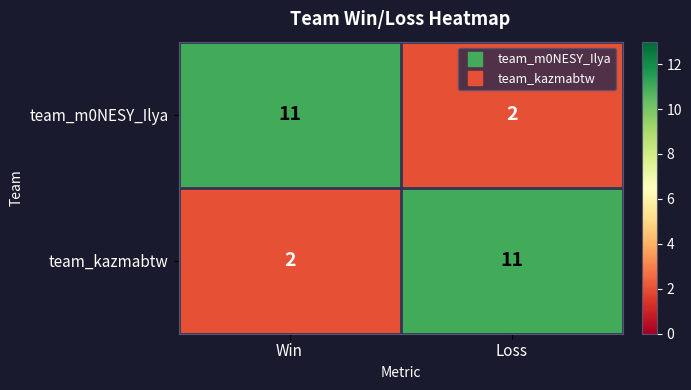

Rank the categories by team_kazmabtw value from lowest to highest.

Win, Loss